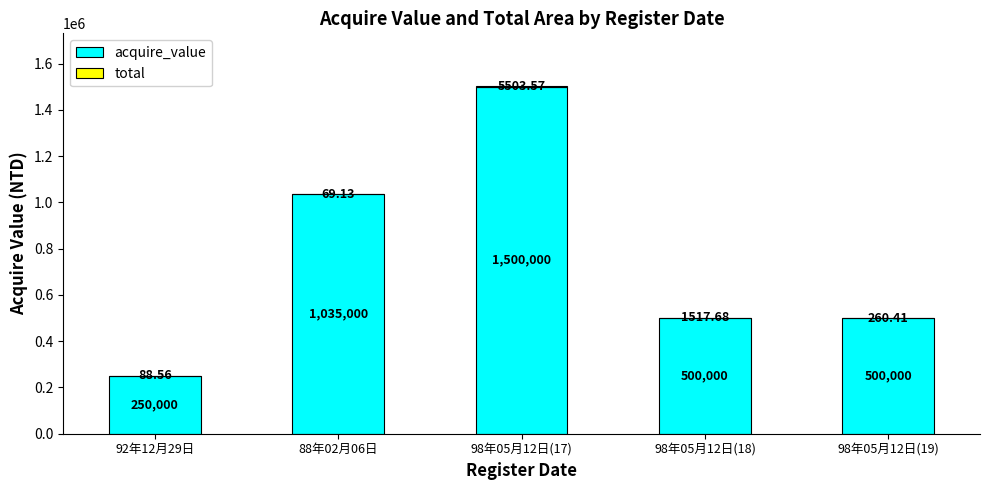

How many distinct data groups are displayed?

2